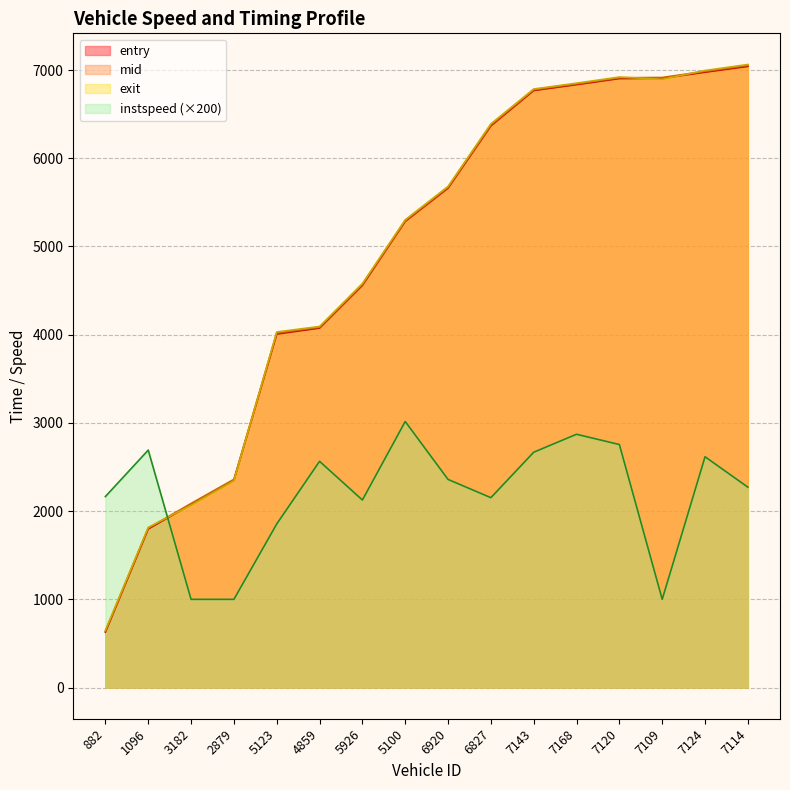

True or false: mid and entry cross at least once.

False